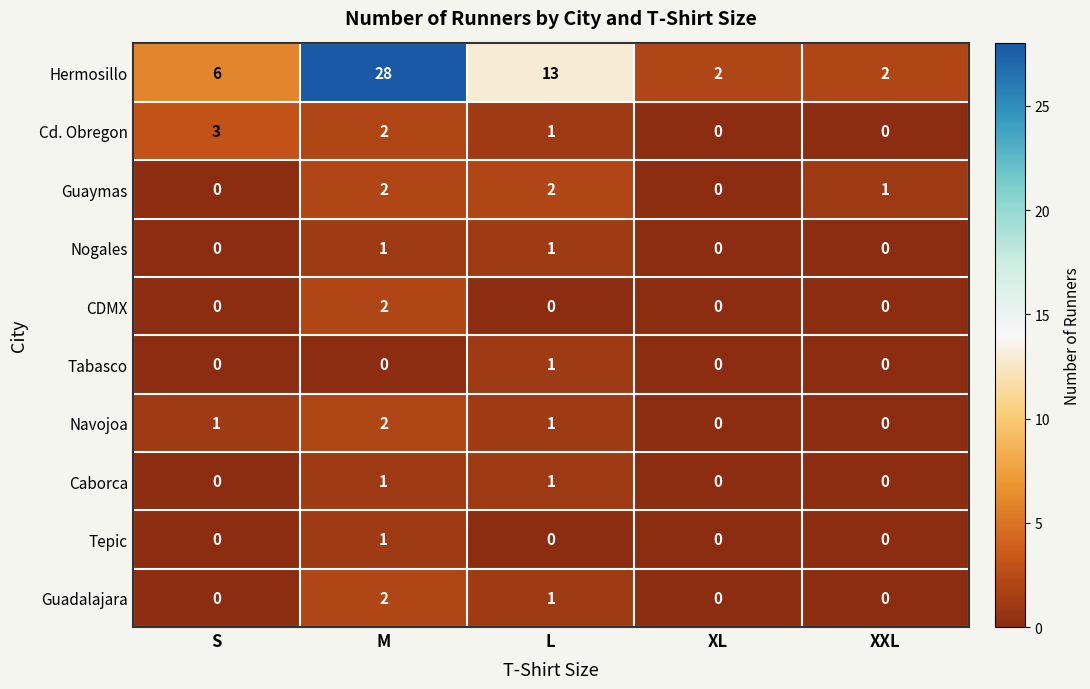

How many Guadalajara values are between 0 and 1?

4